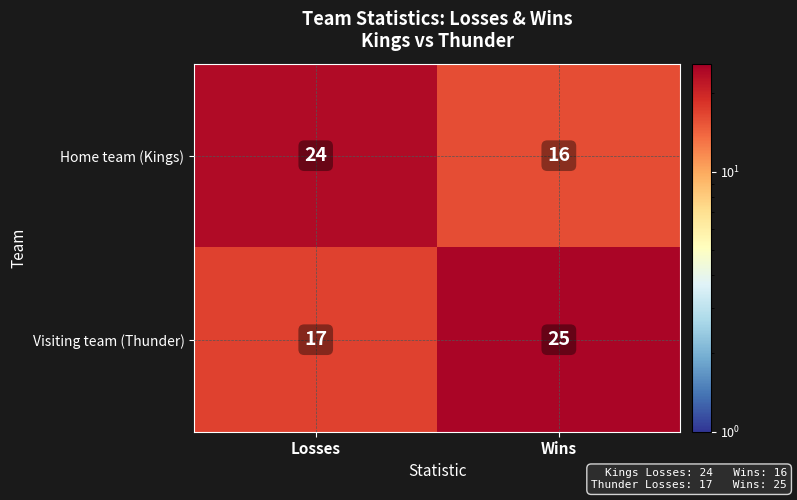

Which series has the largest total across all categories?

Visiting team (Thunder)